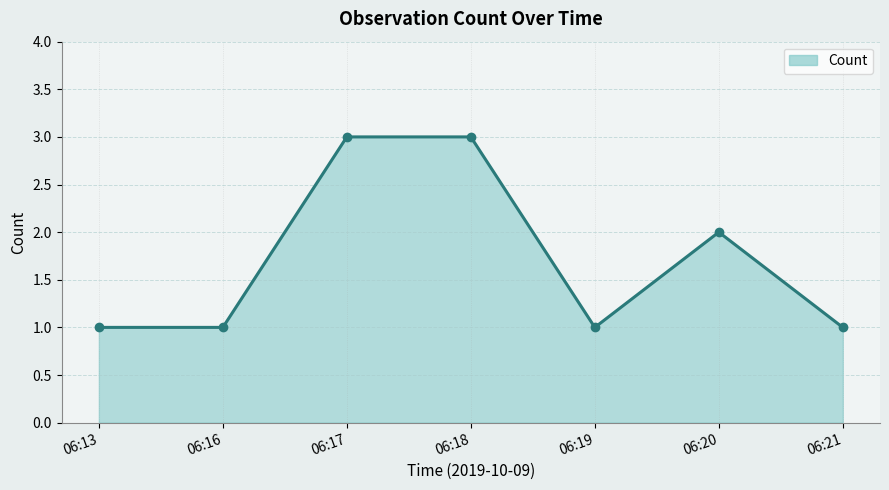

What is the difference between the maximum and second lowest values?

2